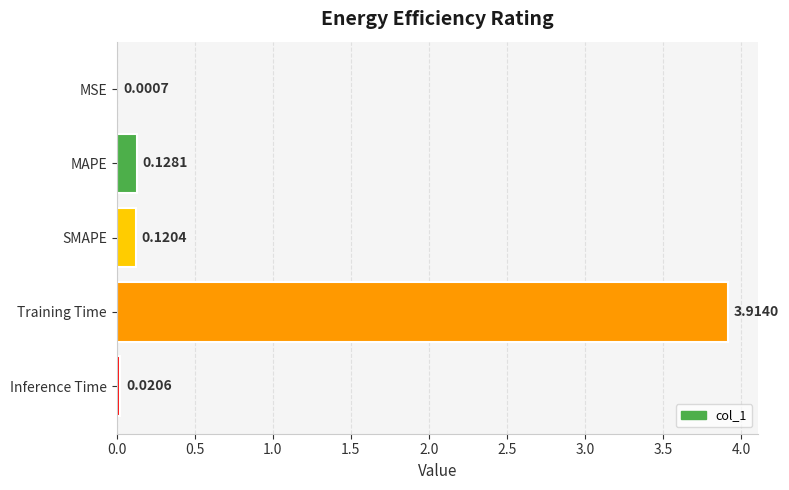

At which label is the value closest to 1?

MAPE